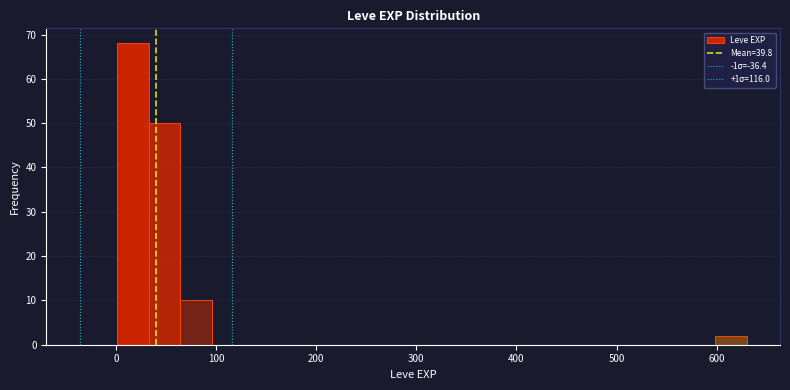

Around what value on the x-axis is the tallest bar? Give the approximate position of its centre, as read against the axis.

20